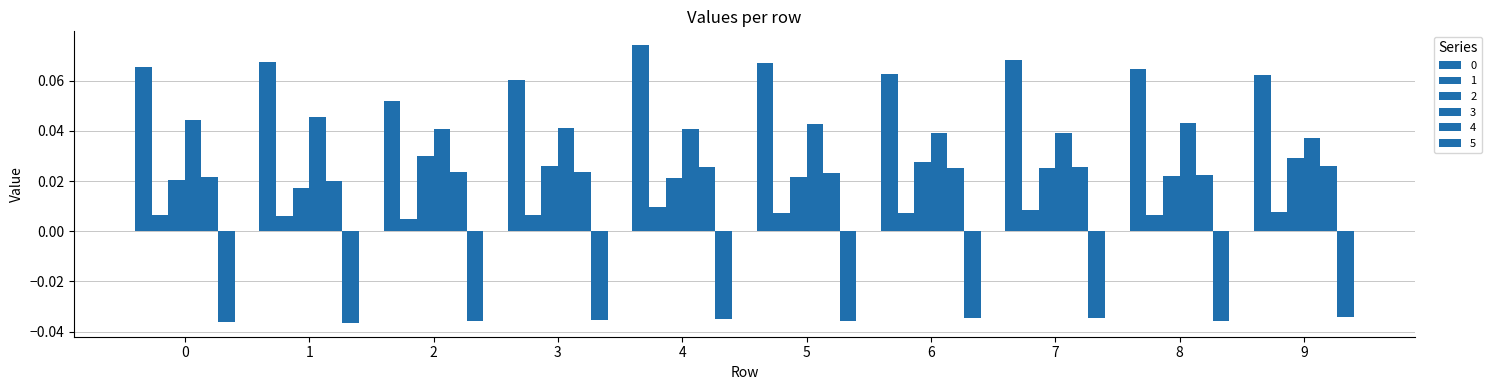

How many bars are there in total?

60